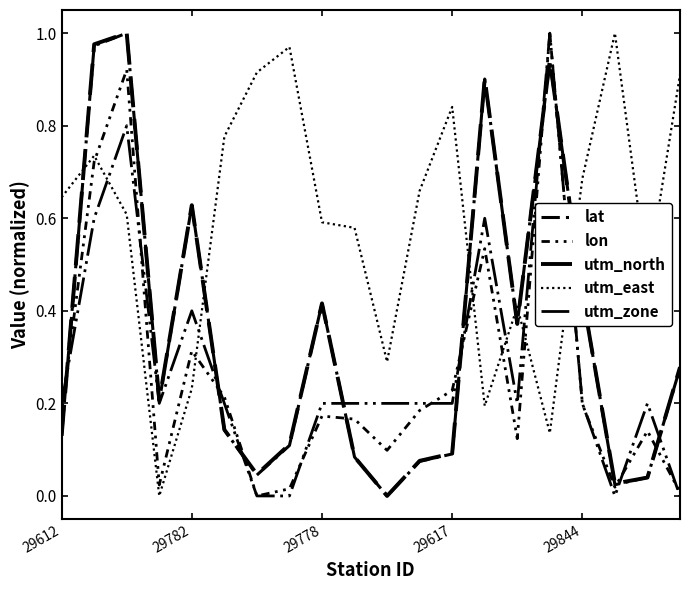

What is the value of the utm_zone point at the 16th from the left?

1.0